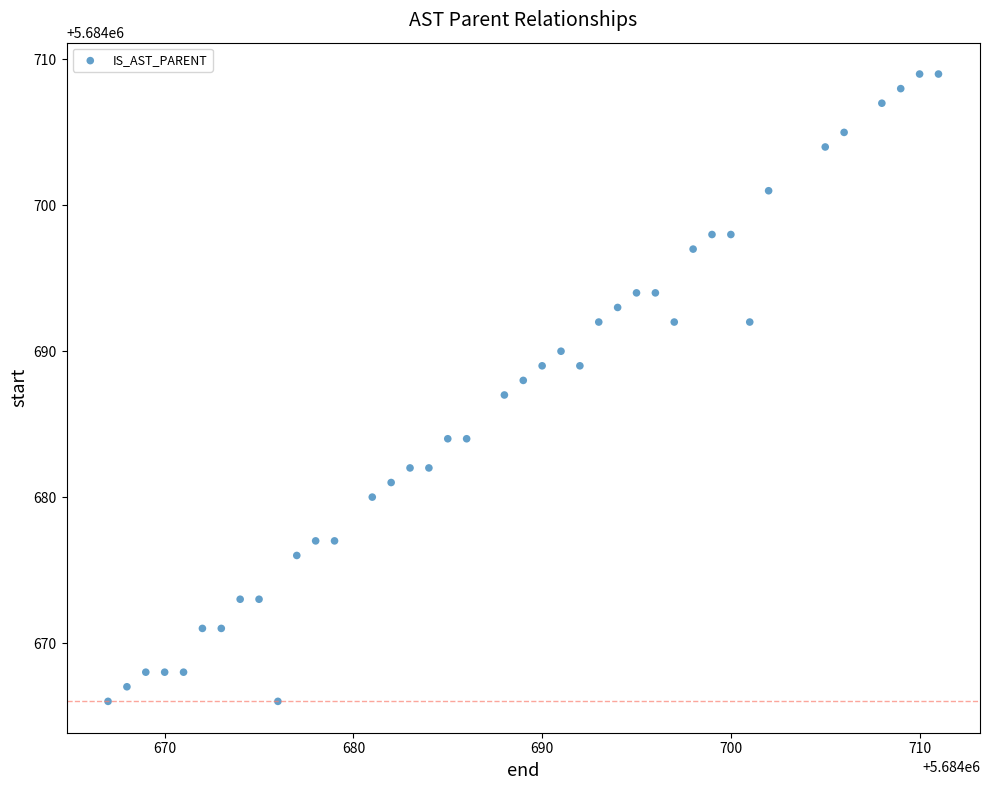

What is the range of X values (max minus min)?

44